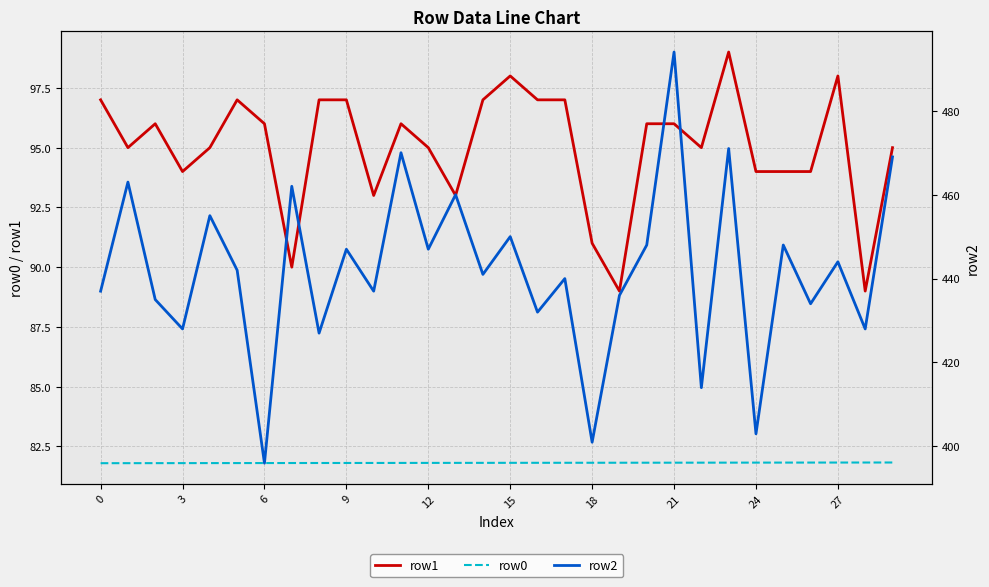

What is the spread (max minus min) of values at 26?

352.2